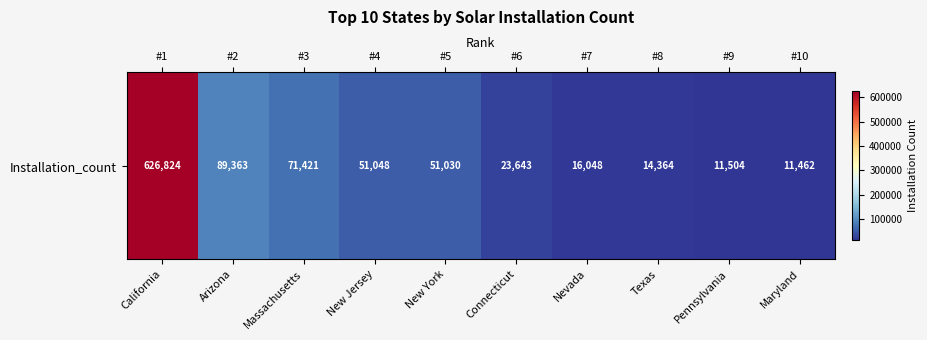

What is the greatest value displayed?

626824